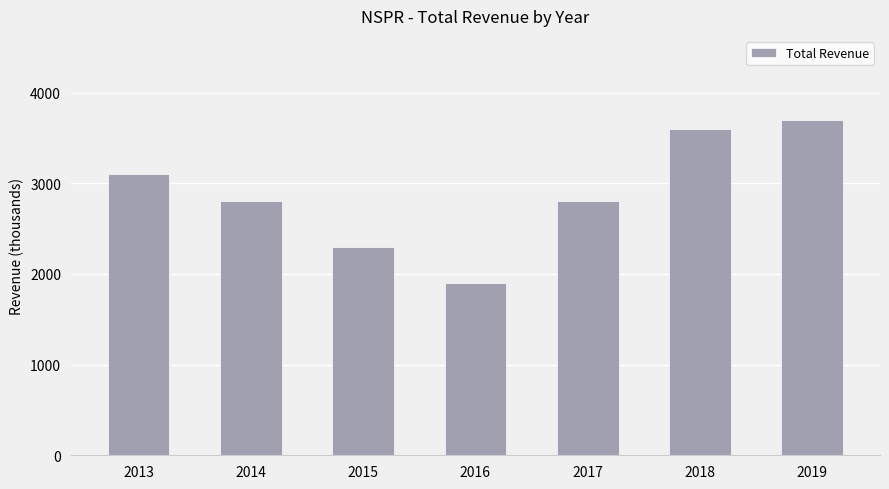

Between 2013 and 2018, which is larger?

2018